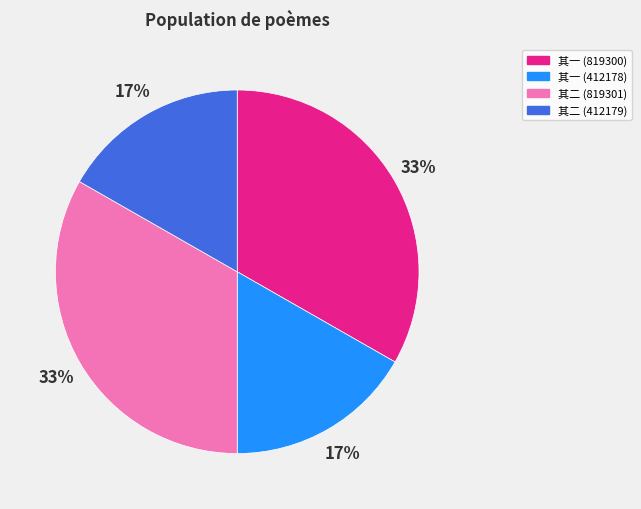

Is it true that 其二 (819301) is 33% of the pie?

True